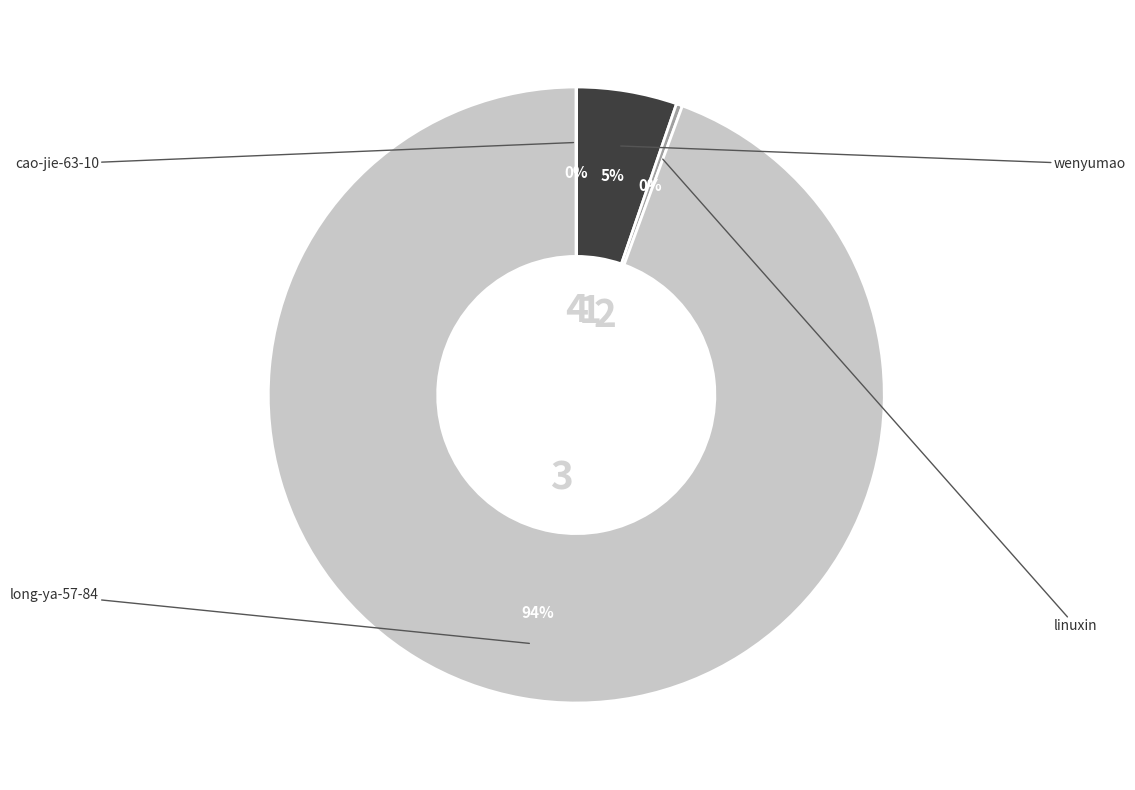

Count the number of slices in the pie.

4